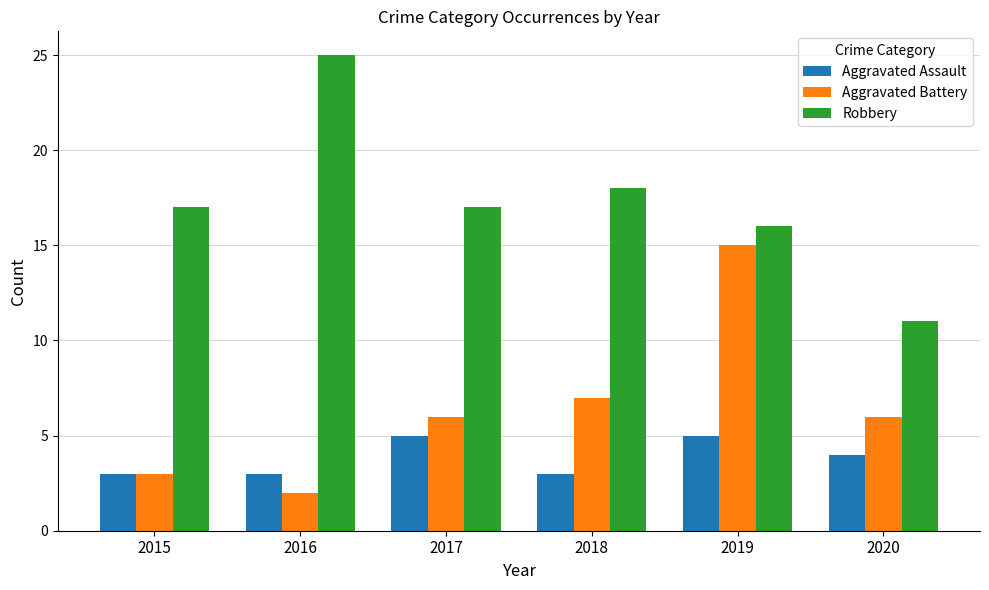

Which series has the largest range (max minus min)?

Robbery